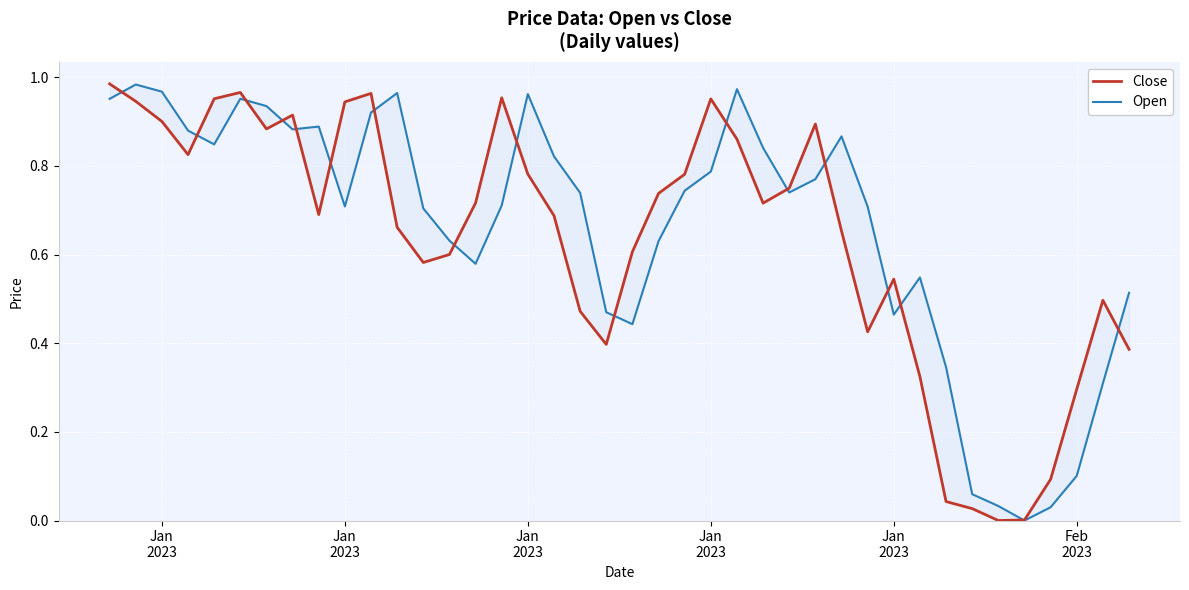

At which label does Close reach its peak?

Jan
2023